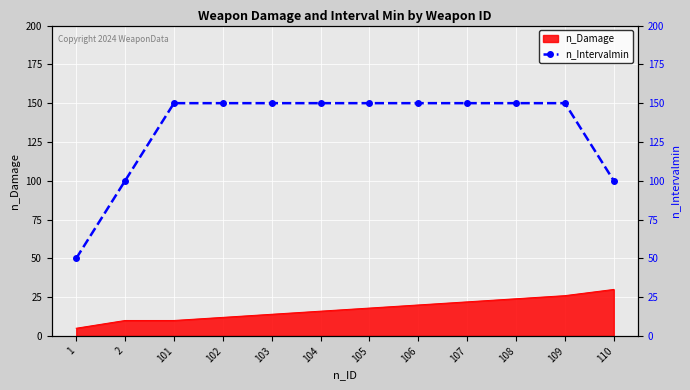

What is the value of the 7th point from the left?

150